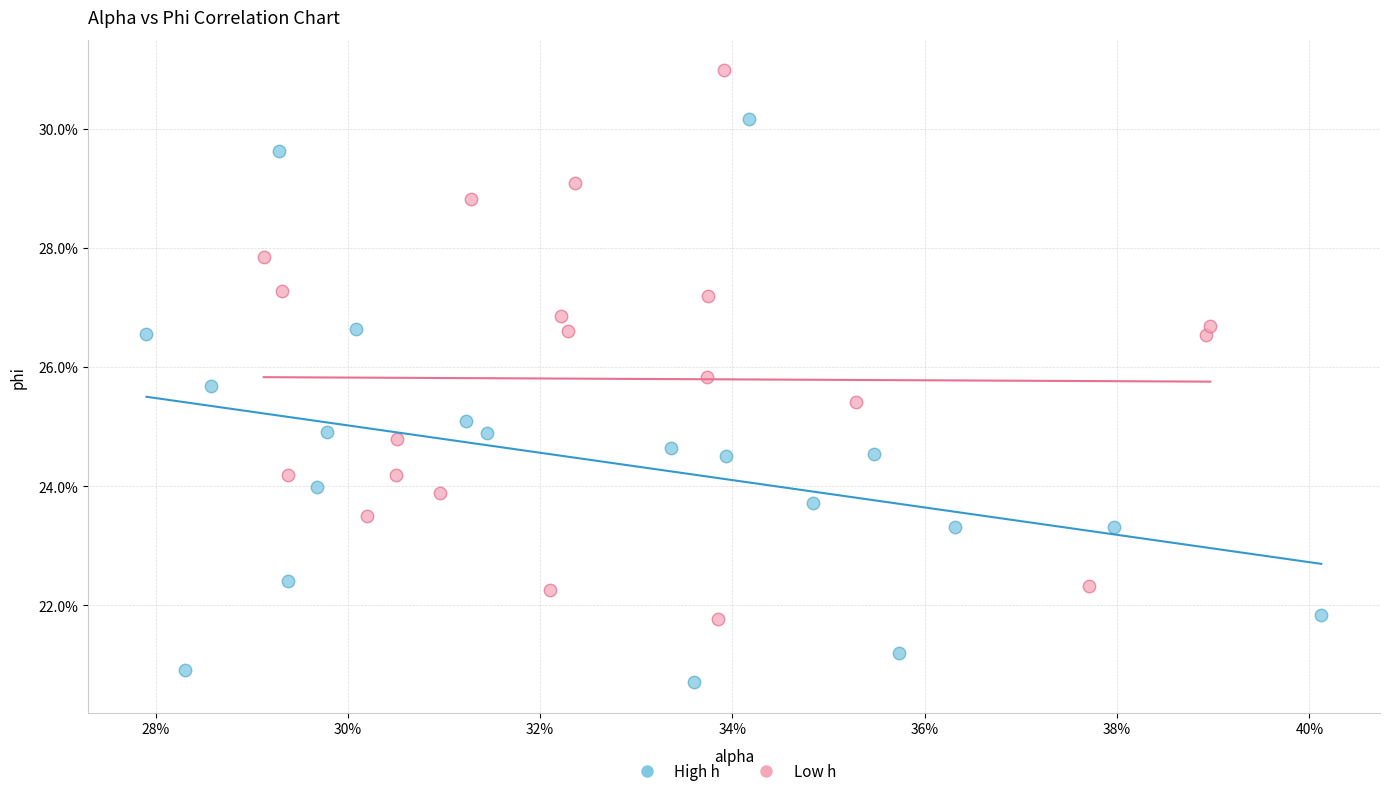

What are all the series names shown in the legend?

High h, Low h